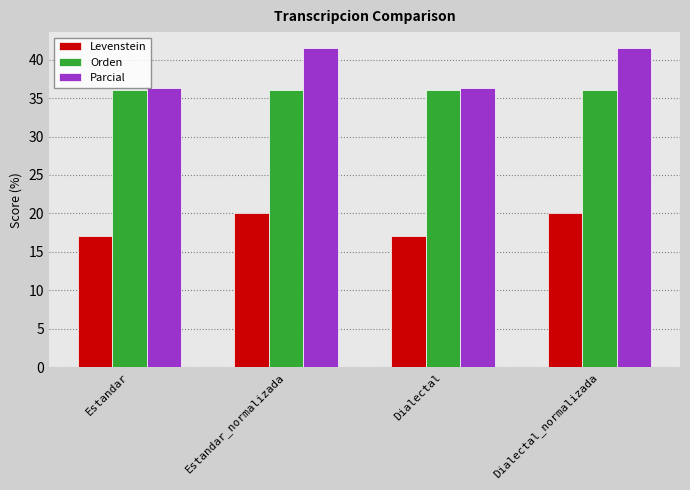

The Orden series shows 36.1 at Dialectal. True or false?

True